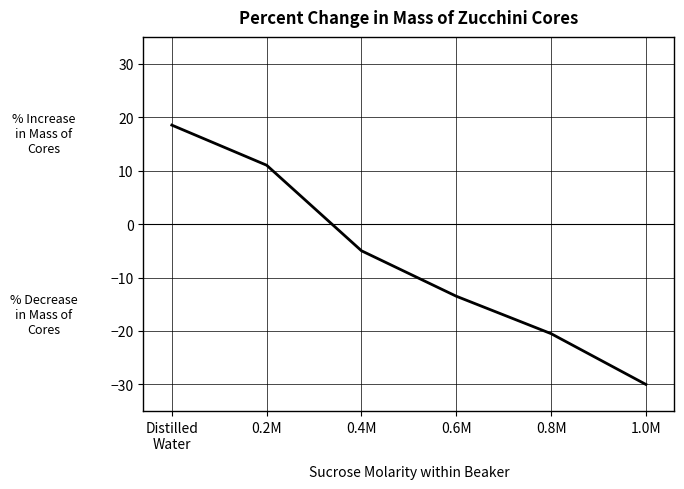

List the labels in order of value, smallest first.

1.0M, 0.8M, 0.6M, 0.4M, 0.2M, Distilled
Water